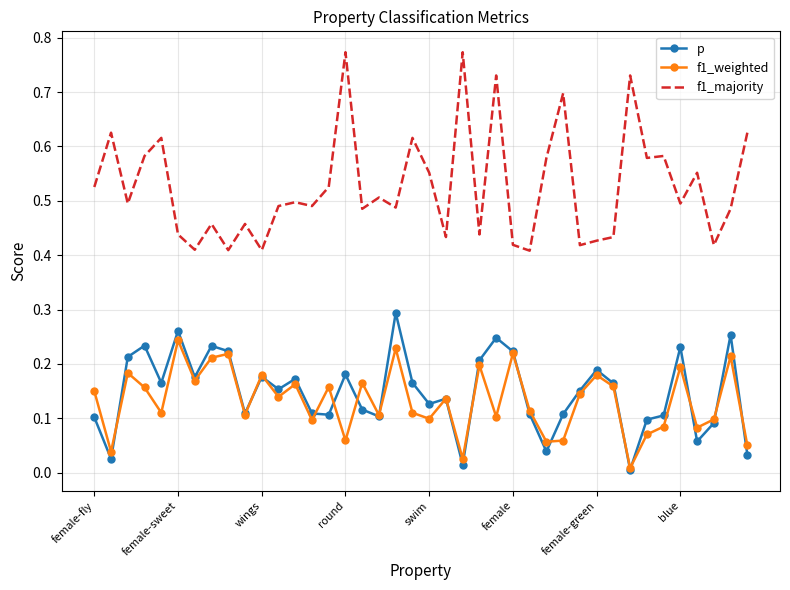

Rank the series by their maximum value, from highest to lowest.

f1_majority, p, f1_weighted